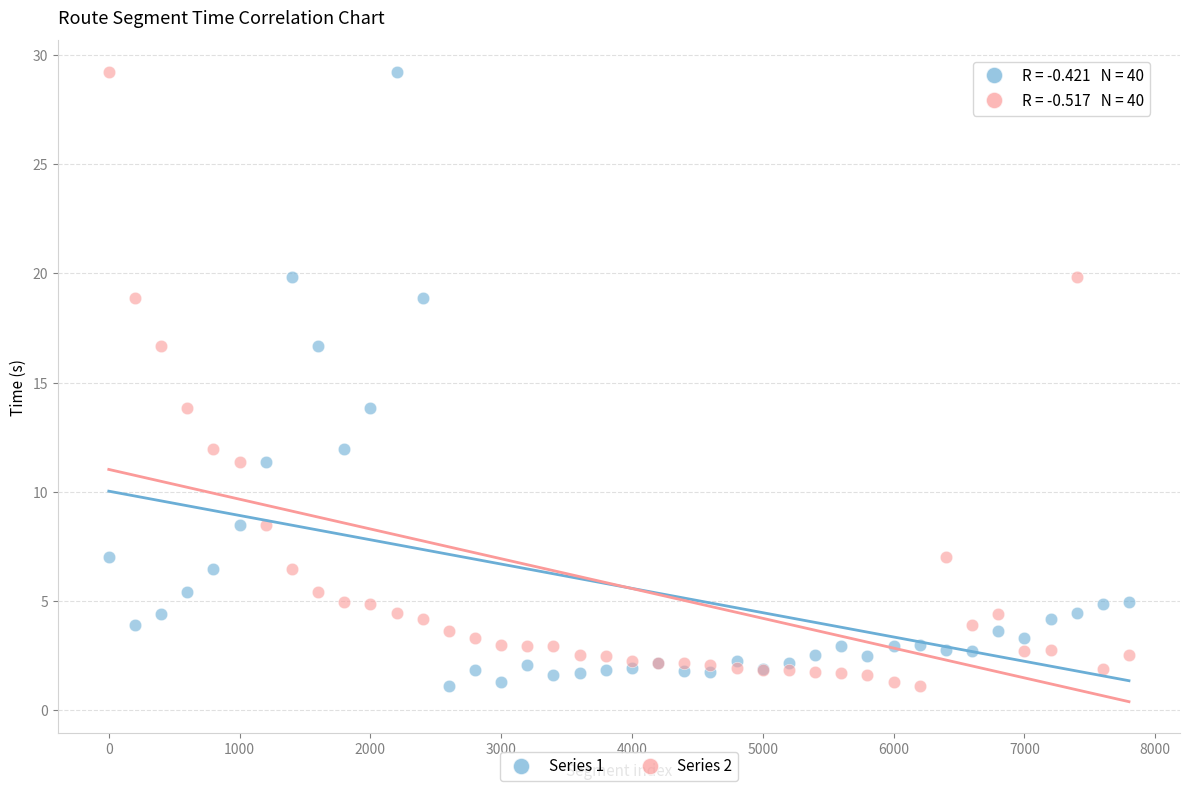

What is the X range (max minus min) for the scatter plot?

7800.0